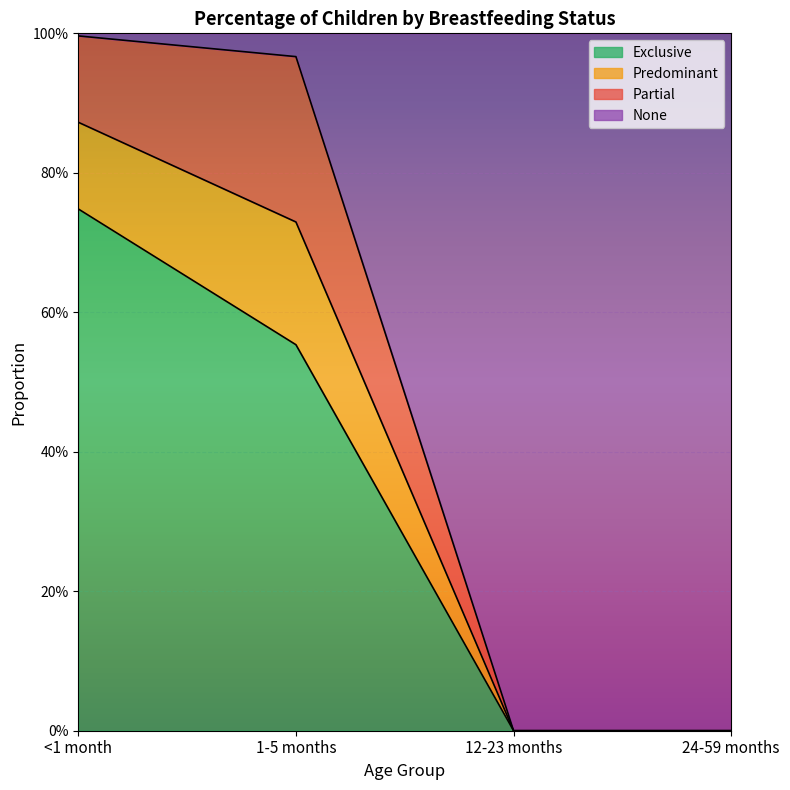

How many categories are shown in the chart?

4